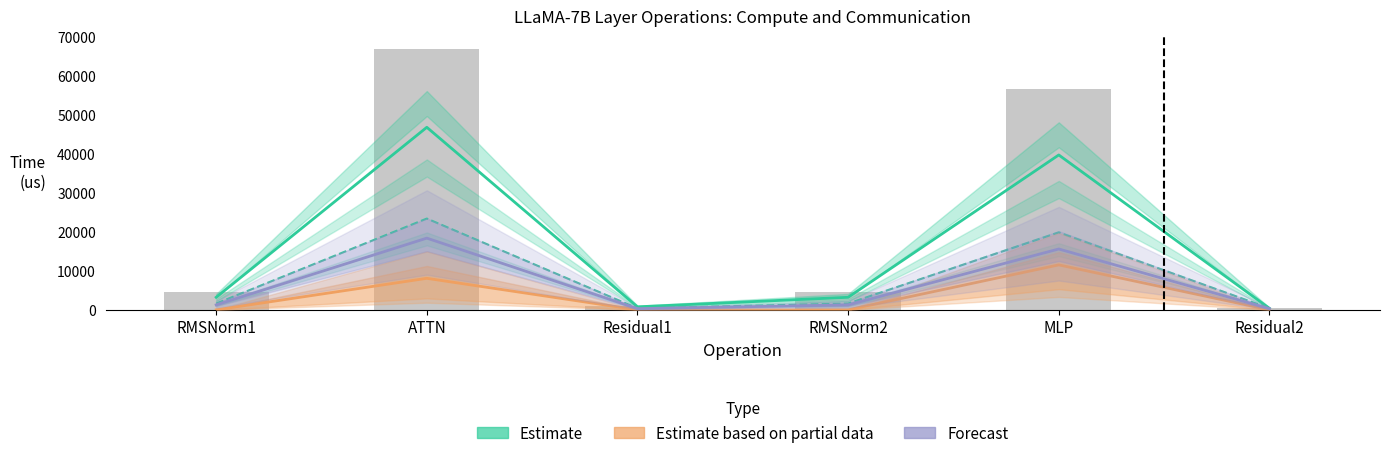

What is the highest value of the Estimate based on partial data series?

11506.5